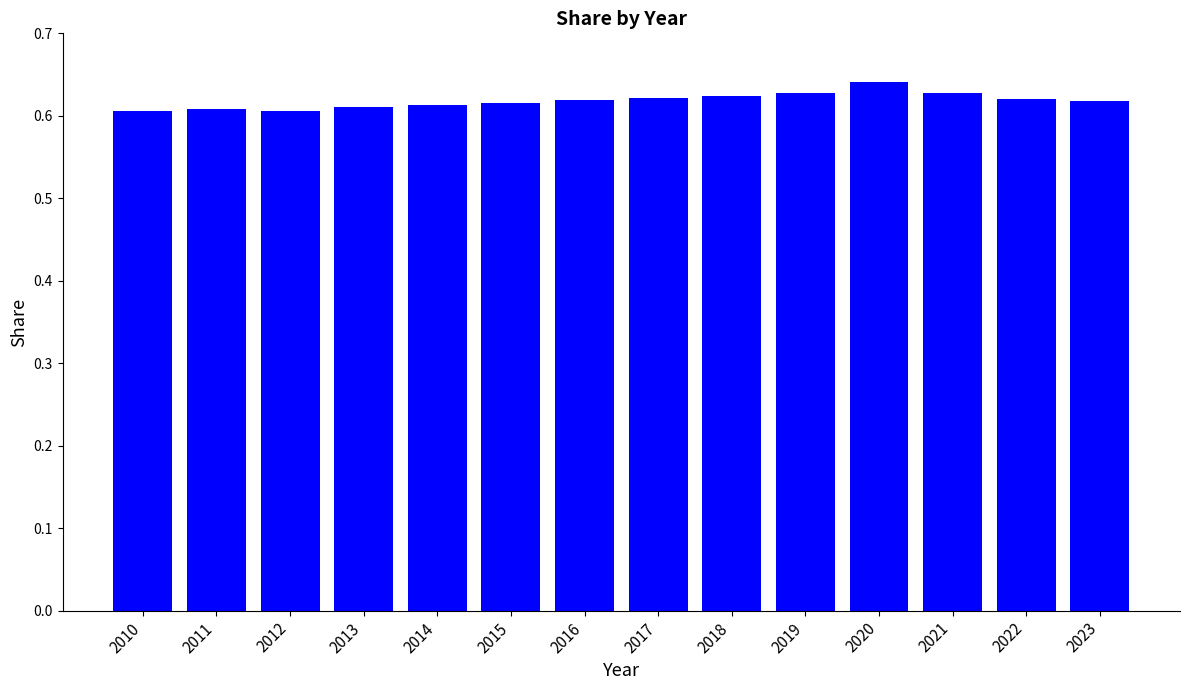

The value at 2014 is 1.1. True or false?

False